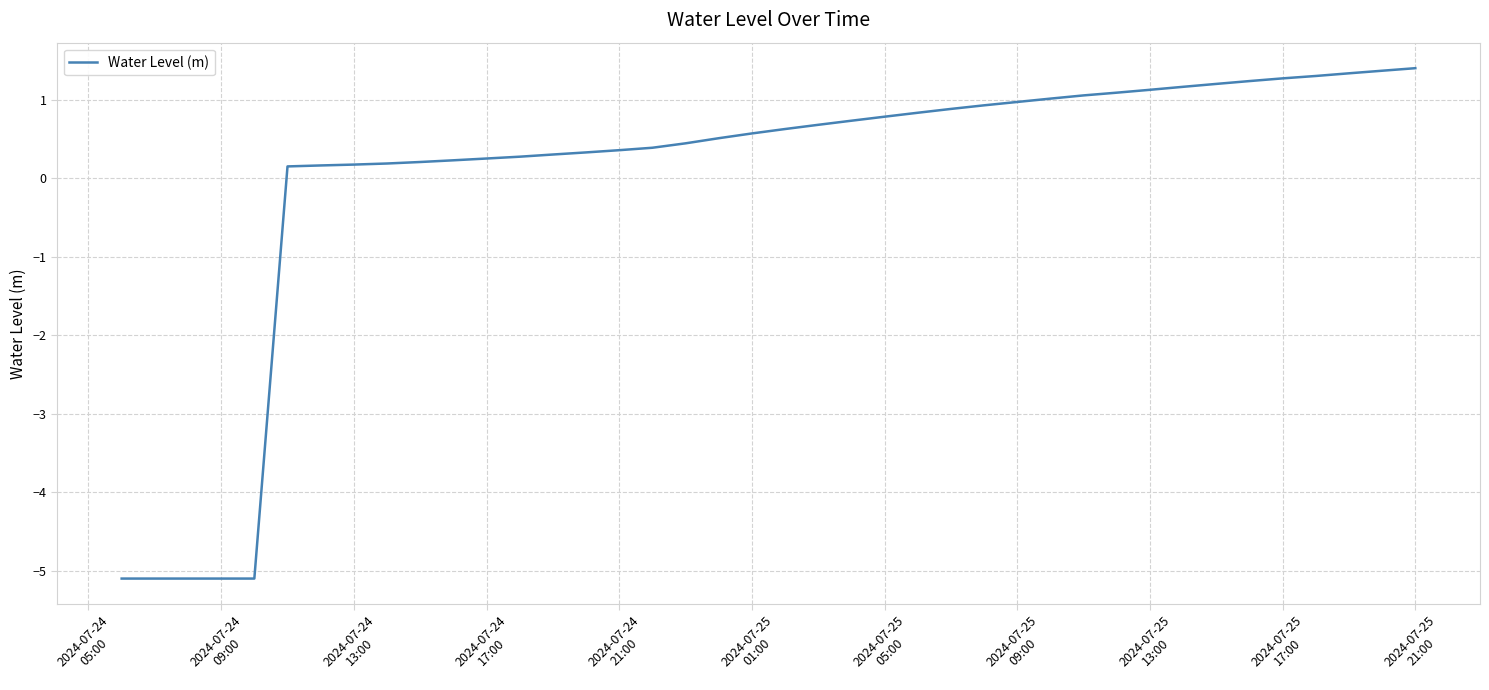

What is the maximum value shown in the chart?

1.4